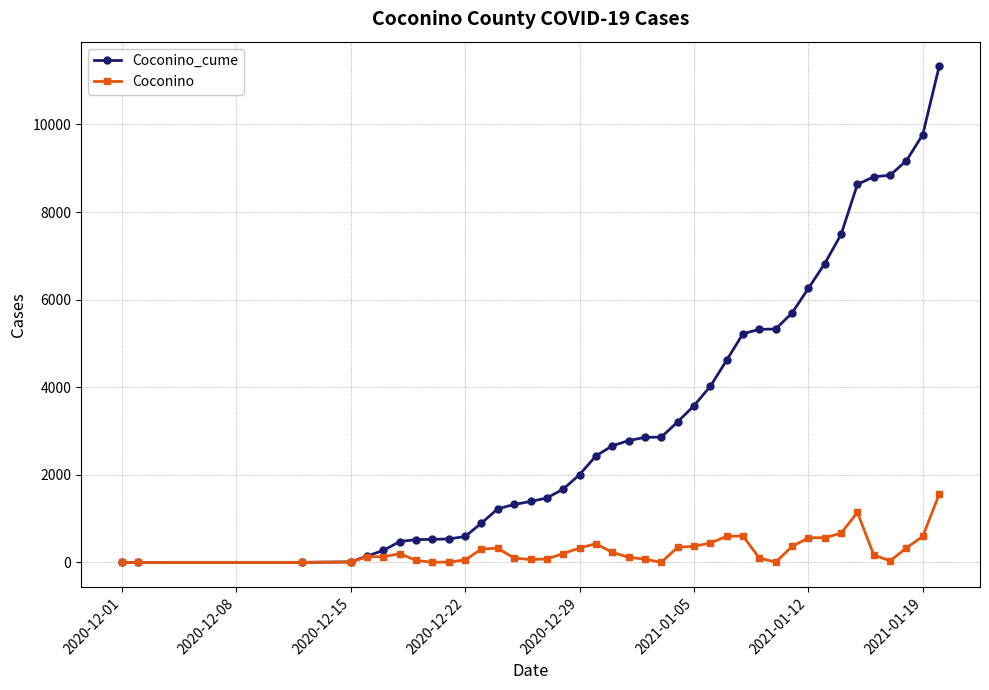

List the series in order of their overall mean, lowest first.

Coconino, Coconino_cume